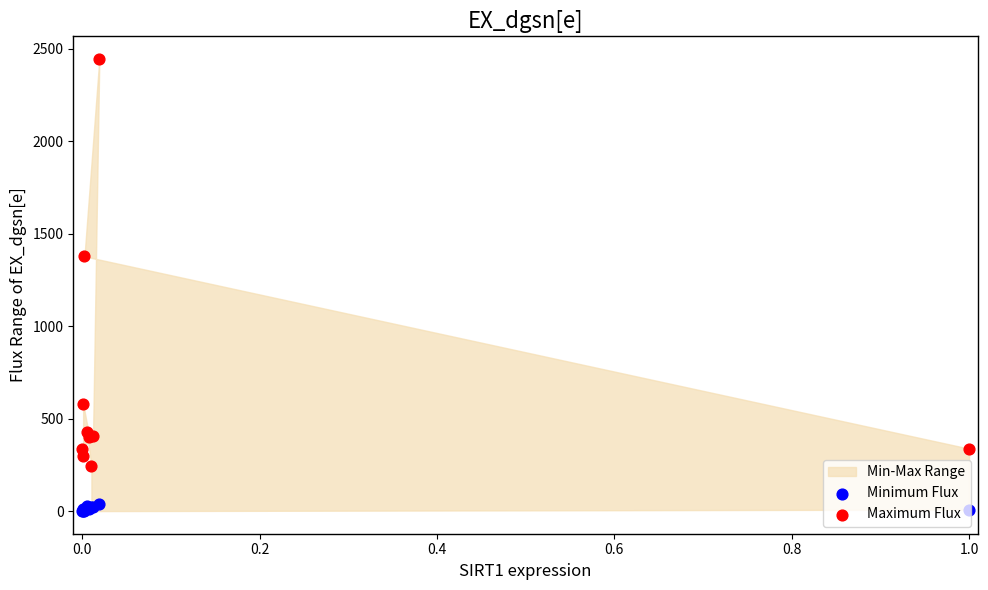

Is the value of Minimum Flux at 1.2 greater than the value of Maximum Flux at 8?

No